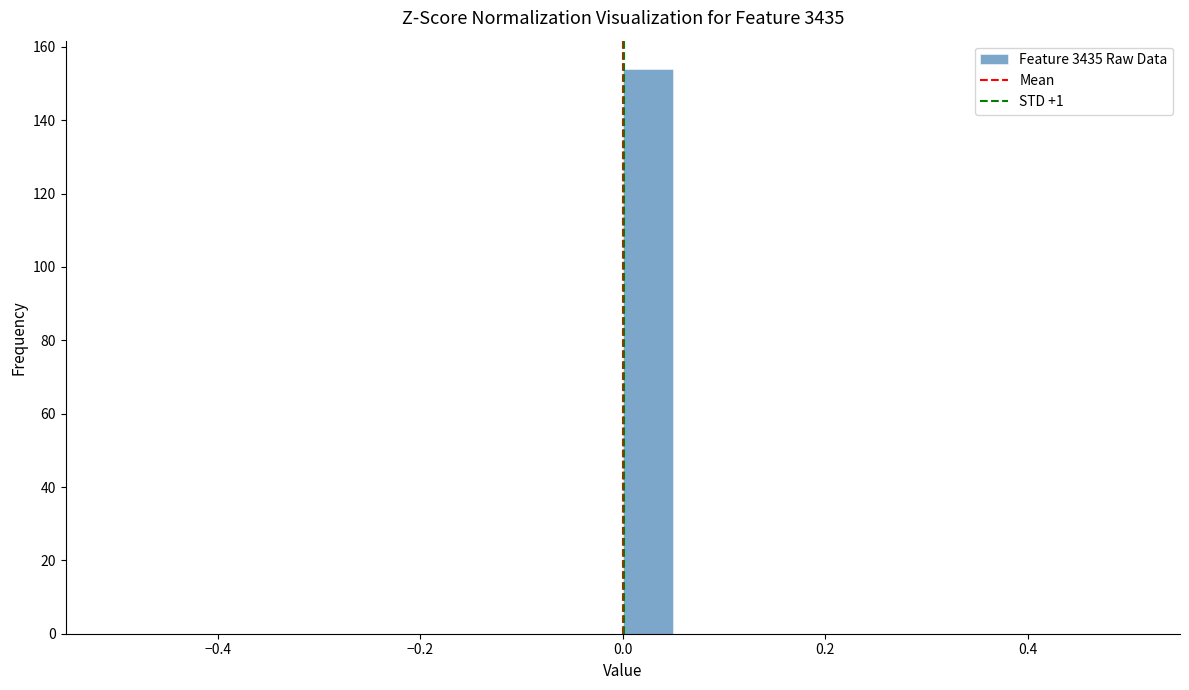

Read against the x-axis, roughly where is the centre of the tallest bar?

0.02